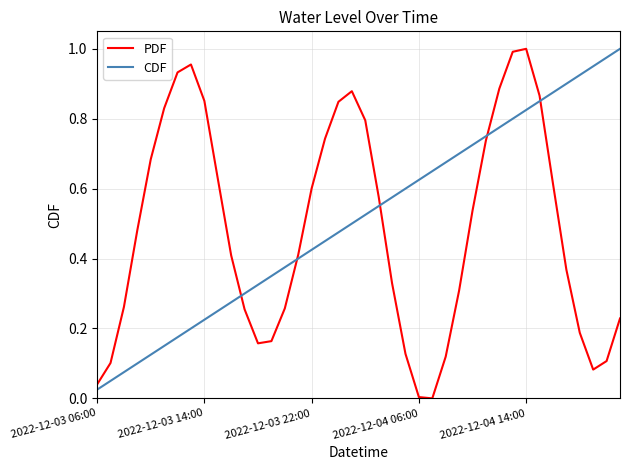

Which series has the largest range (max minus min)?

PDF